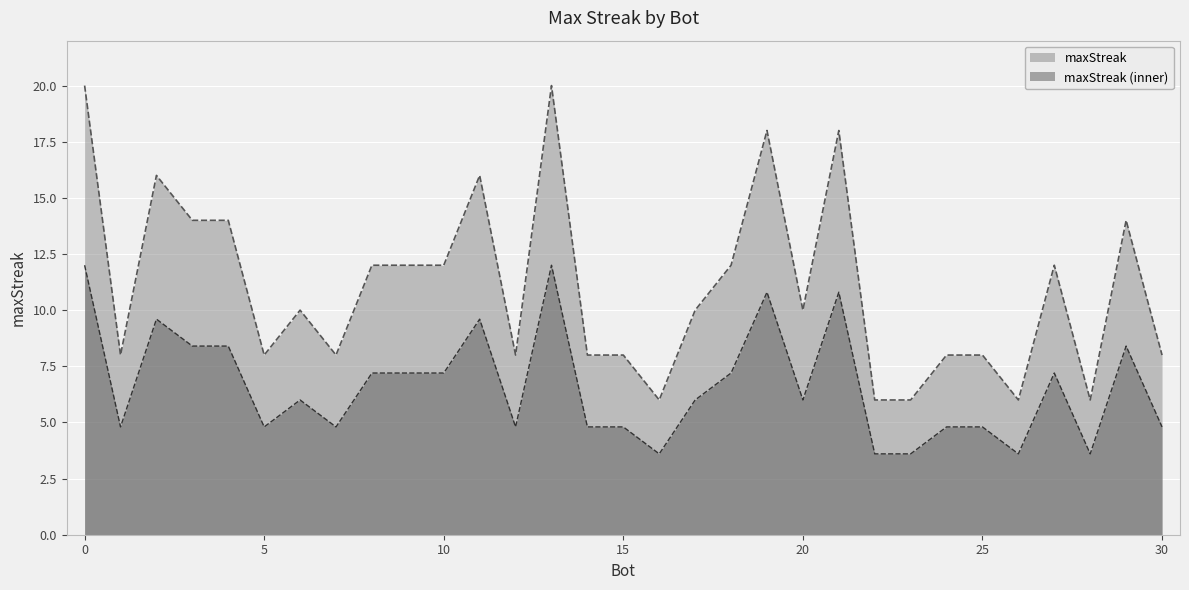

At 20, list the series in order from smallest to largest.

maxStreak (inner), maxStreak